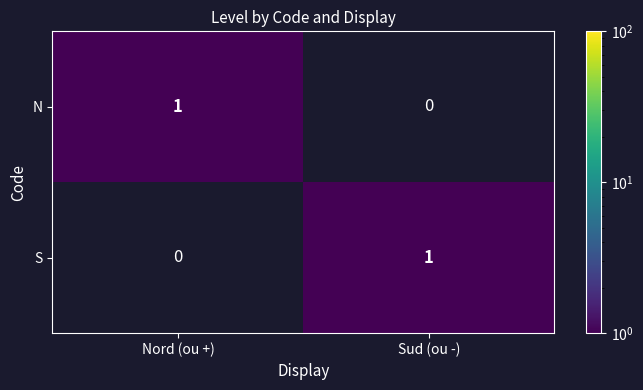

Rank the series at Nord (ou +) from highest to lowest value.

N, S